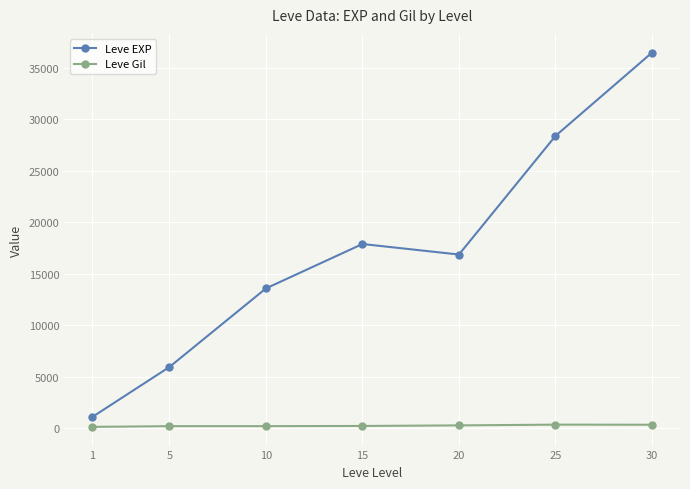

List the series in order of their overall mean, highest first.

Leve EXP, Leve Gil